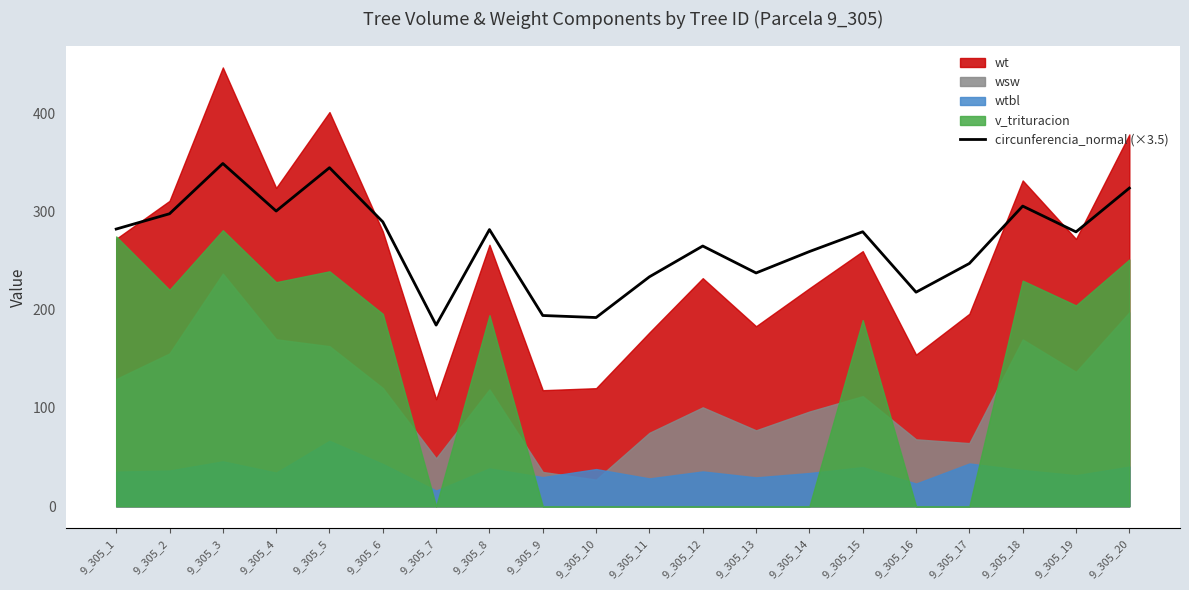

True or false: circunferencia_normal (×3.5) has a value of 145.3 at 9_305_14.

False